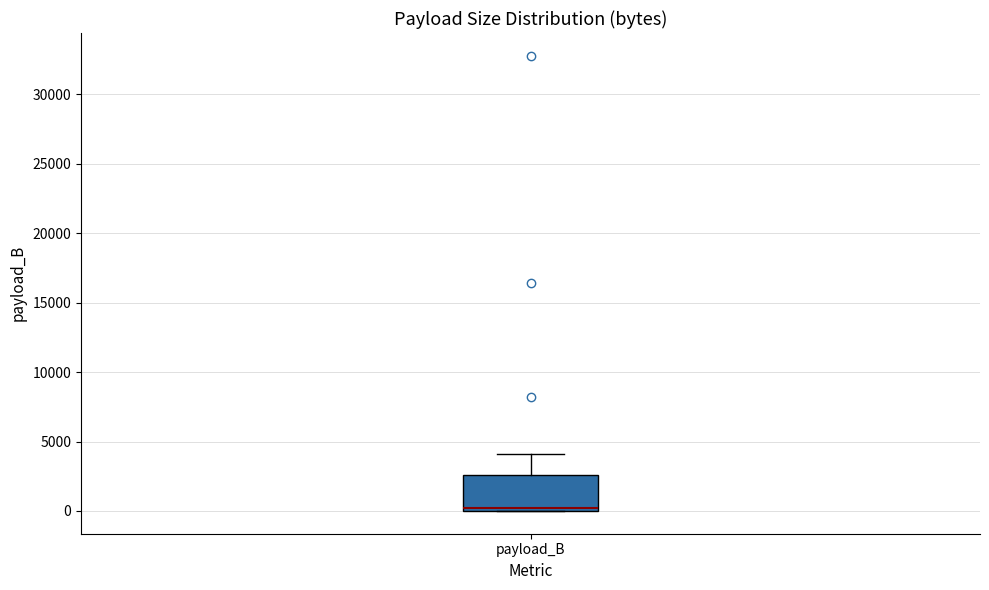

Read this box plot against the y-axis: the position of the median line, the range covered by the box, and the ends of both whiskers. The values are not printed on the chart, so give them approximately, as read against the axis.

median 0 (just above the box's lower edge), box 0 to 2500, whiskers 0 to 4000